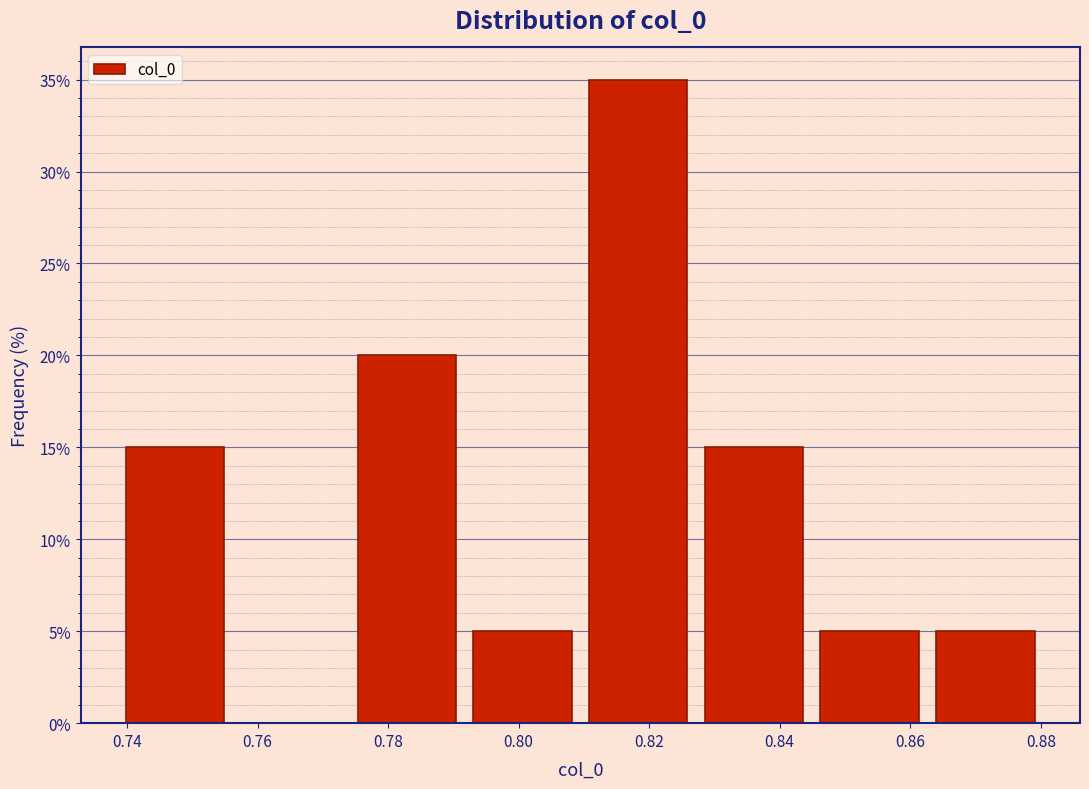

Which range on the x-axis has the tallest bar?

0.810 to 0.828